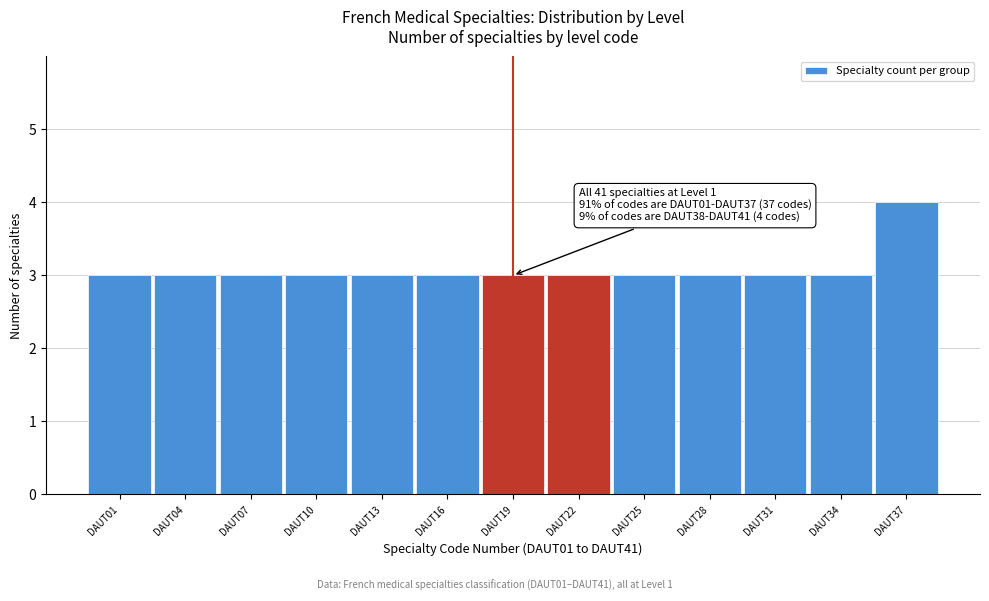

Reading right to left, transcribe all the data shown in this chart.

DAUT37=4	DAUT34=3	DAUT31=3	DAUT28=3	DAUT25=3	DAUT22=3	DAUT19=3	DAUT16=3	DAUT13=3	DAUT10=3	DAUT07=3	DAUT04=3	DAUT01=3